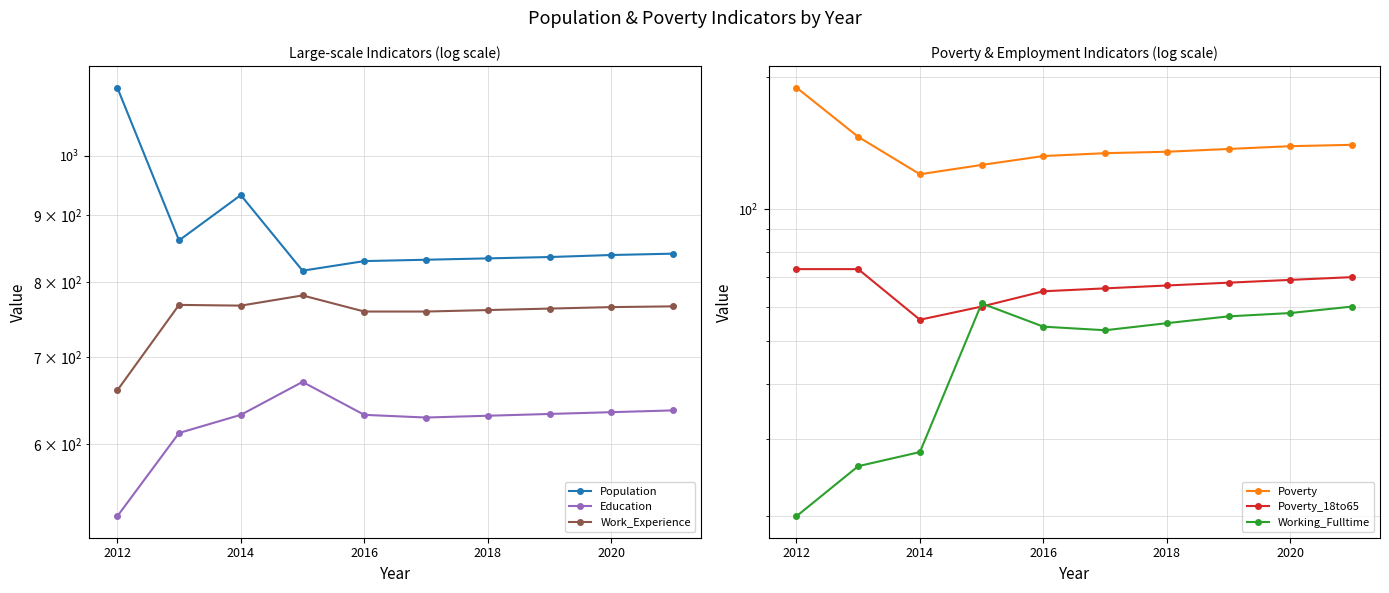

Is this an area chart (filled region under the line)?

No